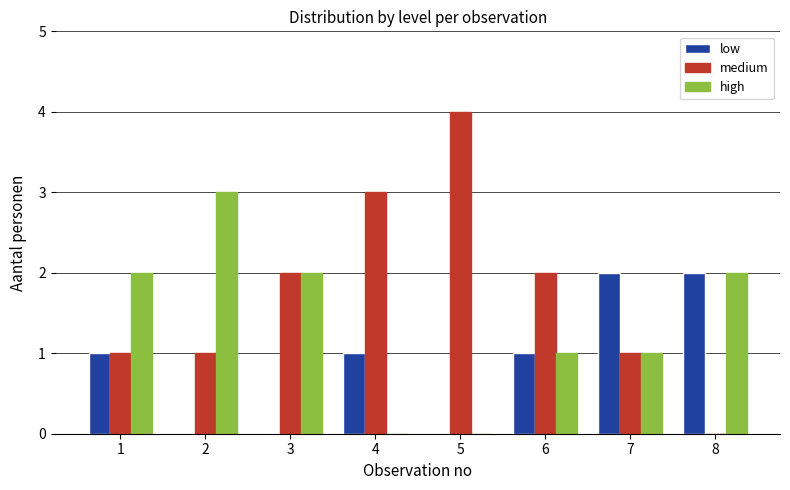

Count the number of categories in the chart.

8